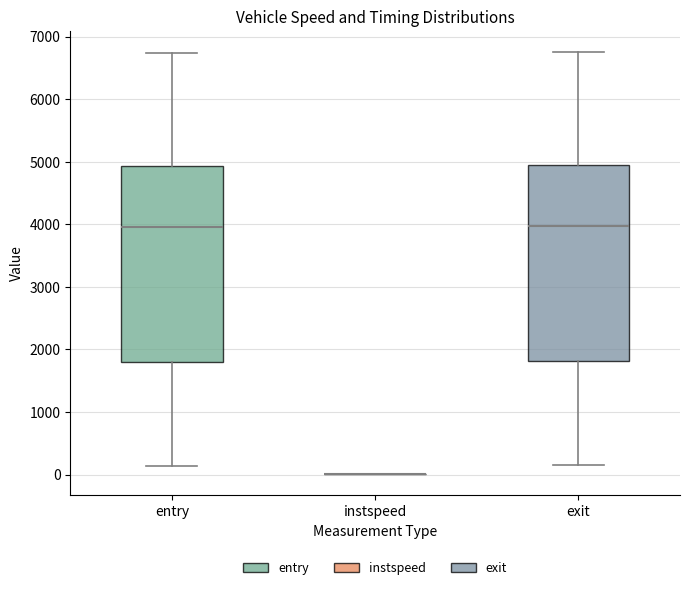

Reading left to right, transcribe this box plot: for each box, give where its median line is, the range the box spans, and where its two whiskers end, as read against the y-axis. The values are not printed on the chart, so give them approximately, as read against the axis.

entry: median 4000, box 1800 to 4900, whiskers 100 to 6700
instspeed: box collapsed to a line at 0, whiskers 0 to 0
exit: median 4000, box 1800 to 4900, whiskers 200 to 6800